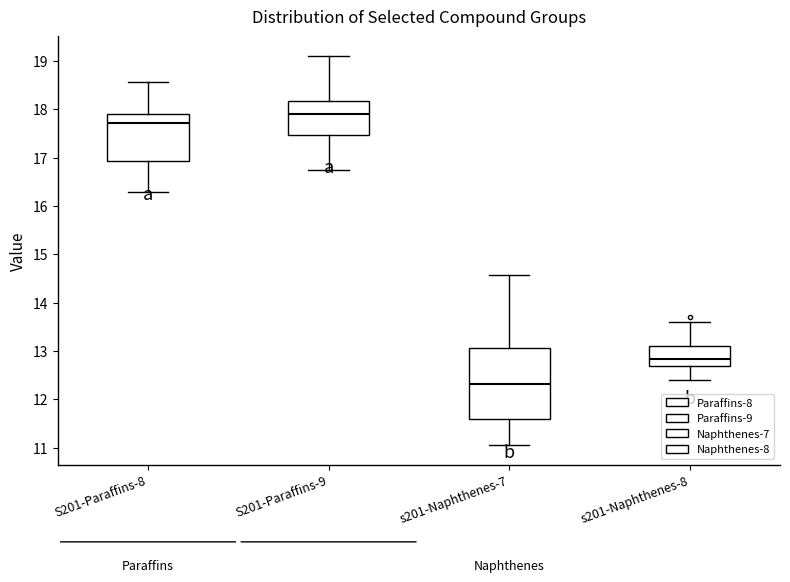

Reading left to right, transcribe this box plot: for each box, give where its median line is, the range the box spans, and where its two whiskers end, as read against the y-axis. The values are not printed on the chart, so give them approximately, as read against the axis.

S201-Paraffins-8: median 17.7, box 16.9 to 17.9, whiskers 16.3 to 18.6
S201-Paraffins-9: median 17.9, box 17.5 to 18.2, whiskers 16.8 to 19.1
s201-Naphthenes-7: median 12.3, box 11.6 to 13.1, whiskers 11.0 to 14.6
s201-Naphthenes-8: median 12.8, box 12.7 to 13.1, whiskers 12.4 to 13.6